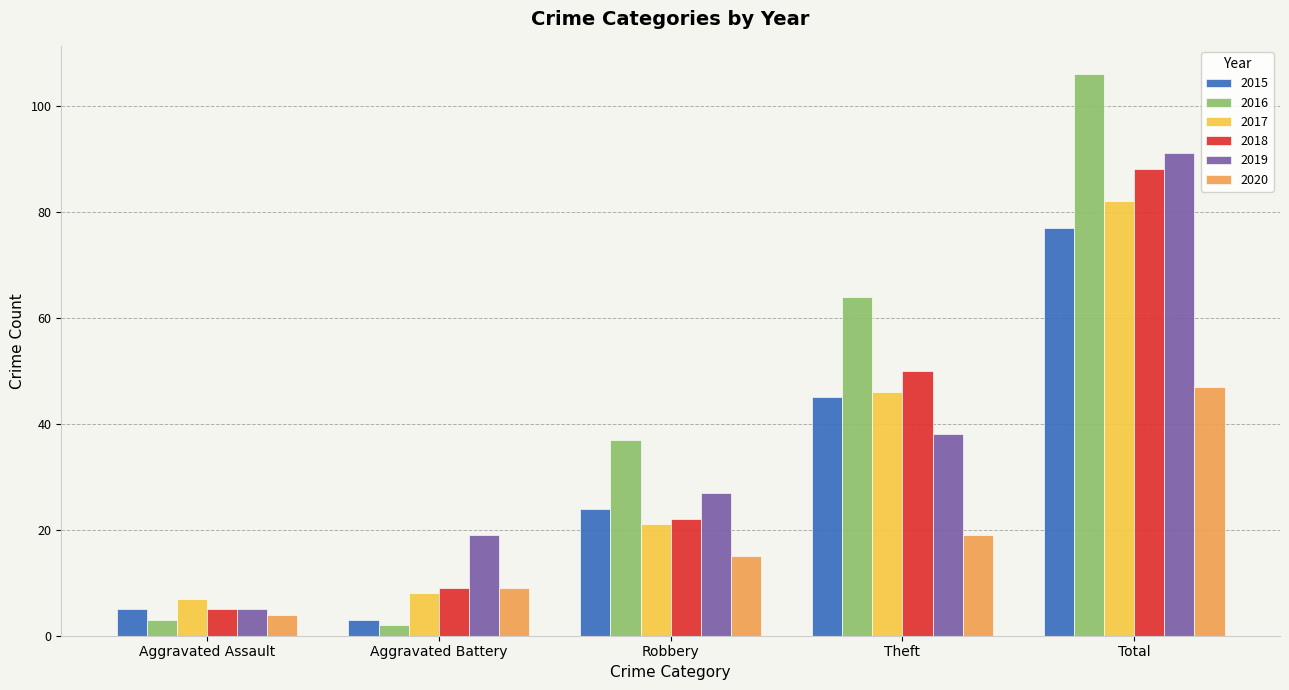

How many bars are there in each group?

6